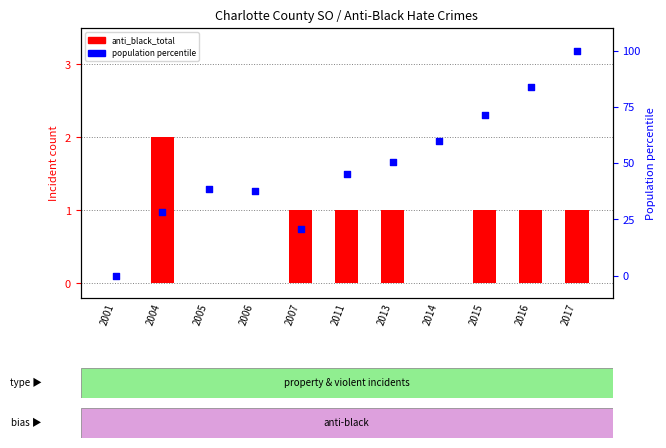

Which series reaches the maximum Y coordinate?

population percentile